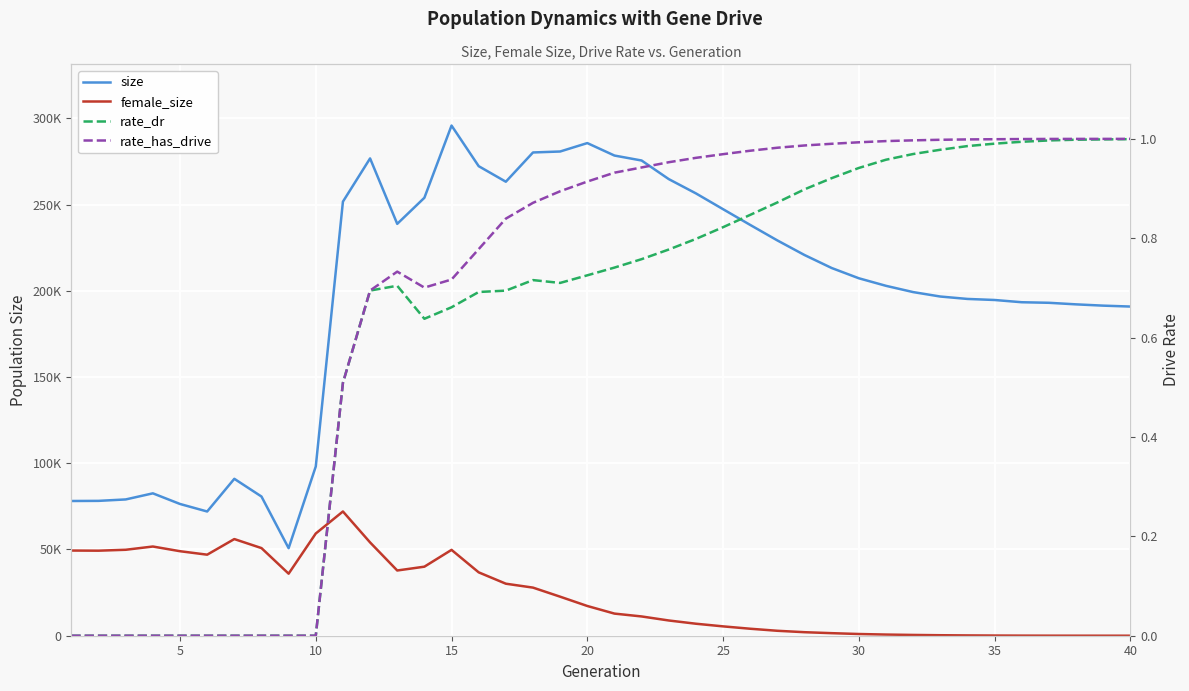

True or false: female_size and size cross at least once.

False